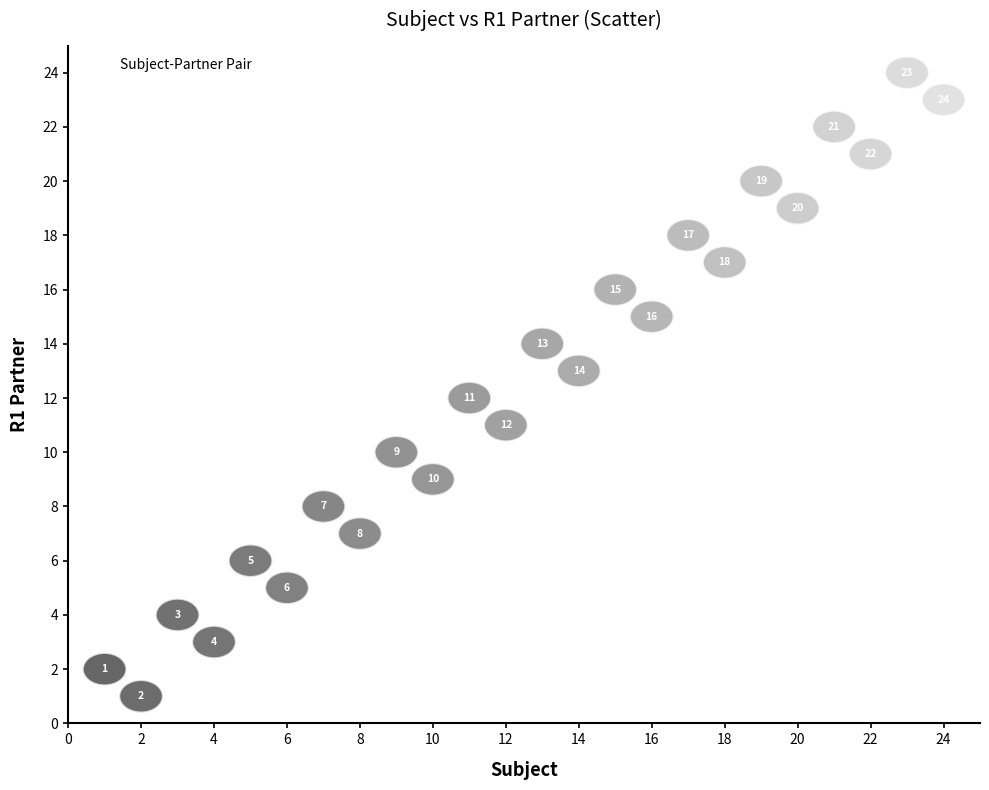

What is the range of X values (max minus min)?

23